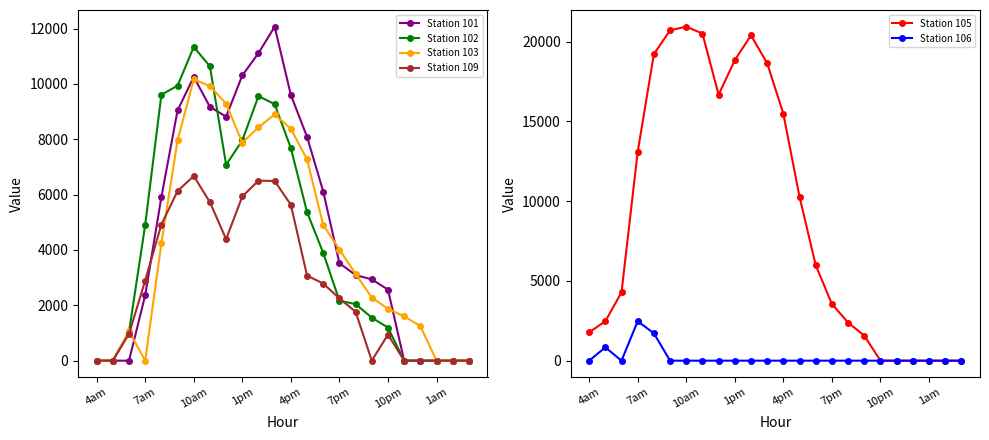

Read the Station 109 value at 1am.

0.0